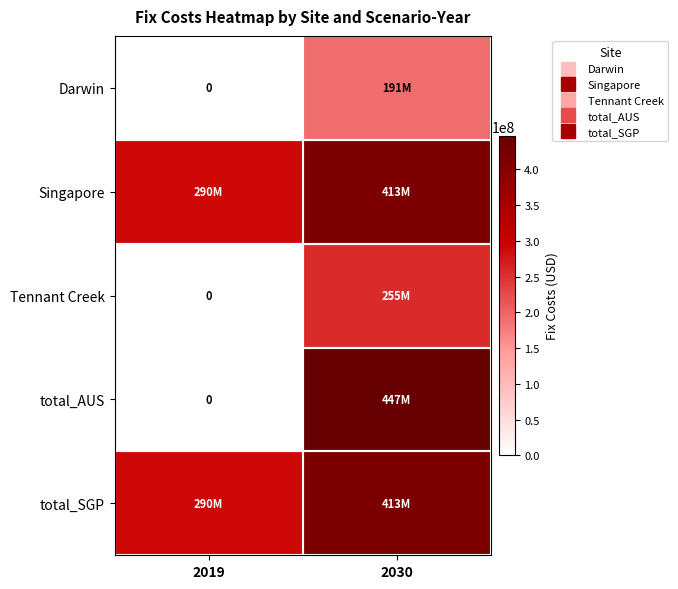

Is it true that total_AUS equals 446765848.1 at 2030?

True